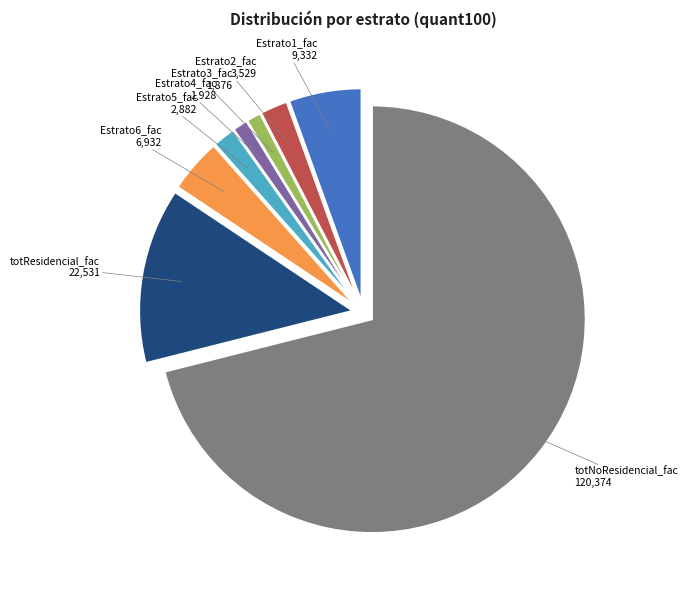

True or false: Estrato2_fac accounts for 9% of the total.

False